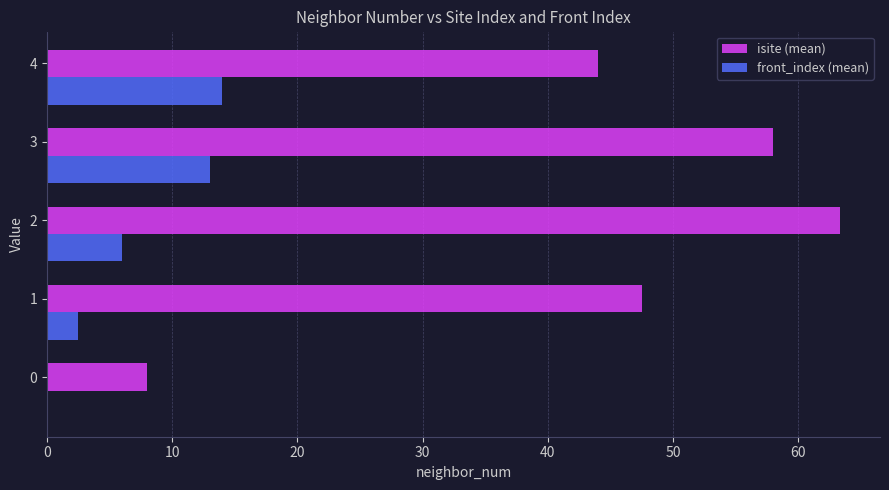

What is the total value across all series at 3?

71.0